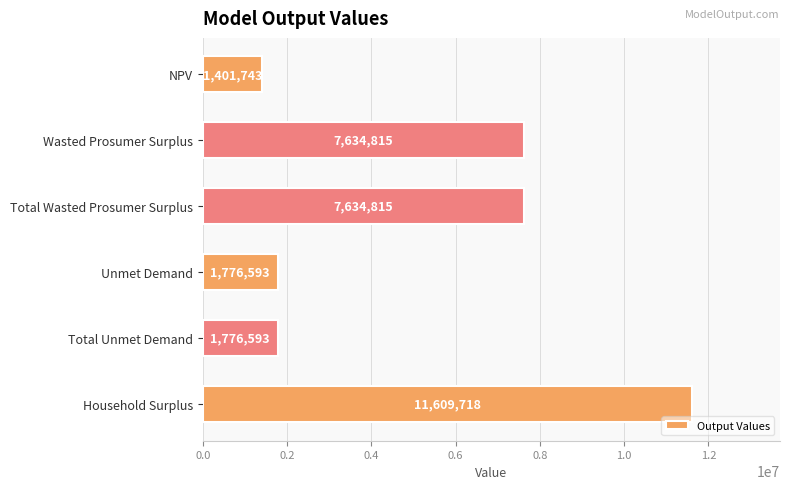

Approximately how many times larger is the value at Household Surplus compared to NPV?

8.3